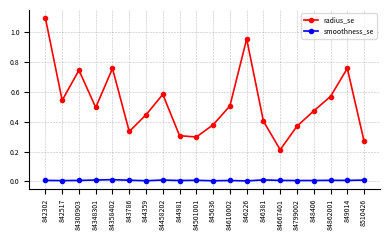

True or false: smoothness_se has a value of 0.0 at 84667401.

True